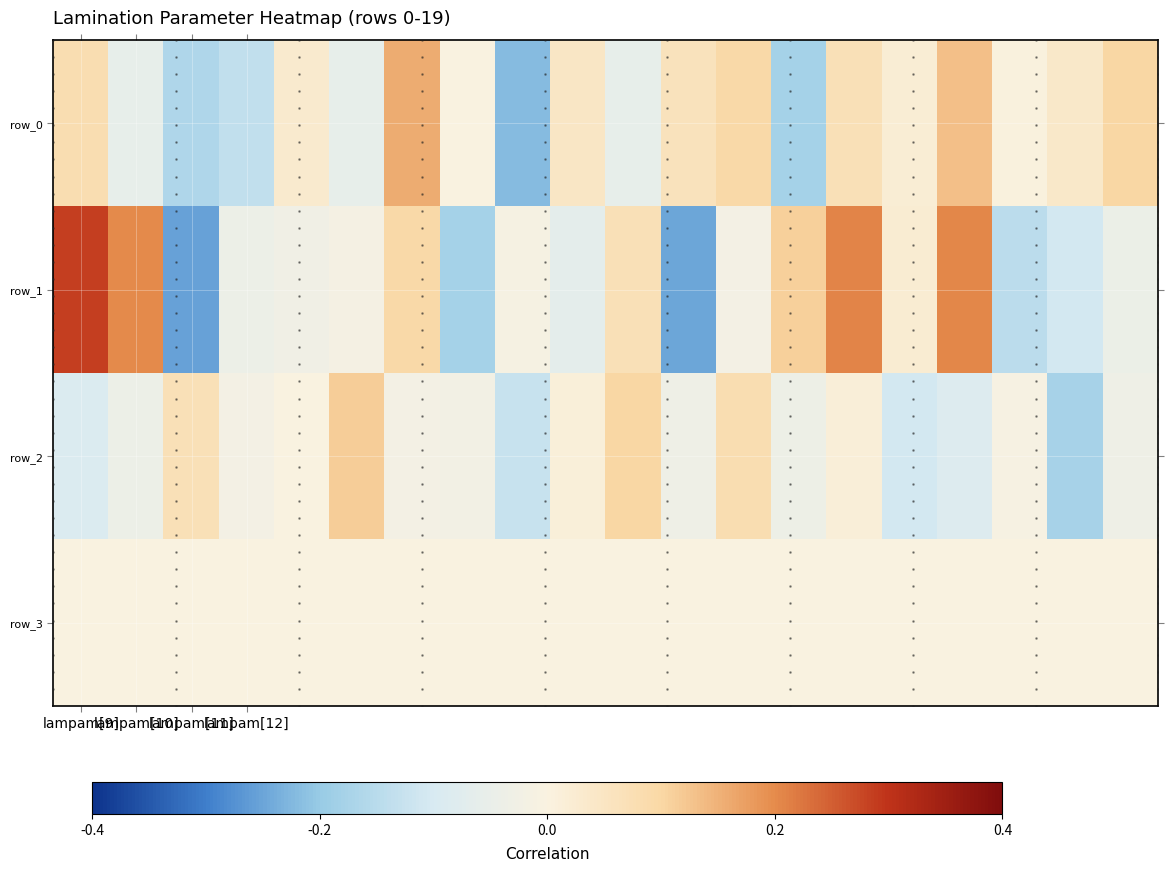

What is the minimum value for row_1?

-0.3